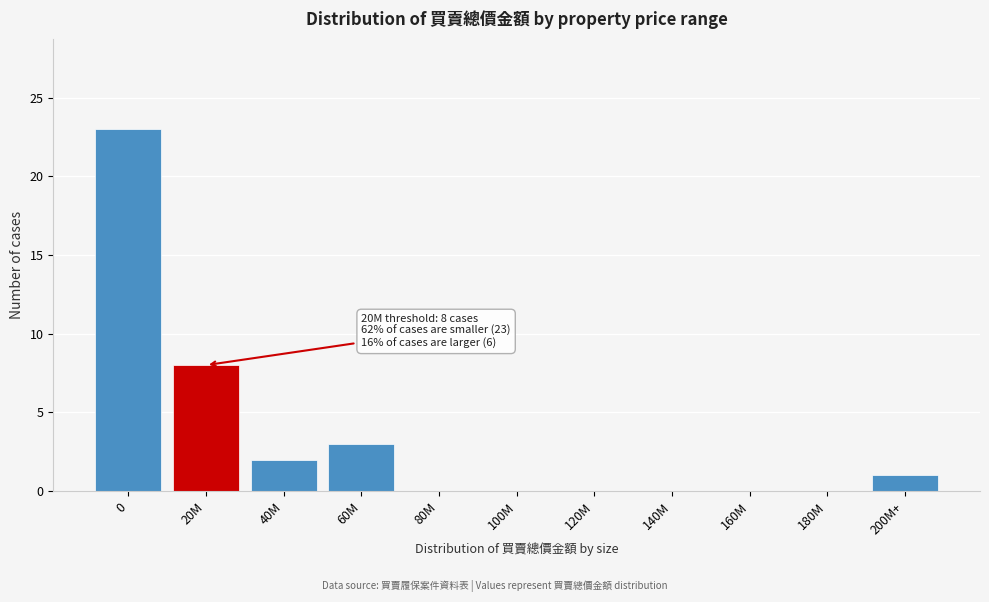

Reading left to right, extract all data points from this chart.

0=23	20M=8	40M=2	60M=3	80M=0	100M=0	120M=0	140M=0	160M=0	180M=0	200M+=1